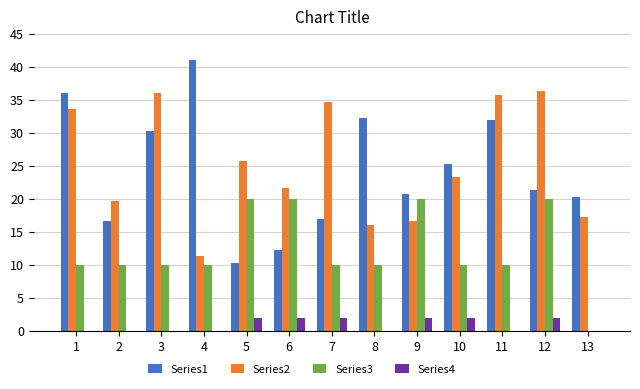

What is the sum of all Series4 values?

12.0